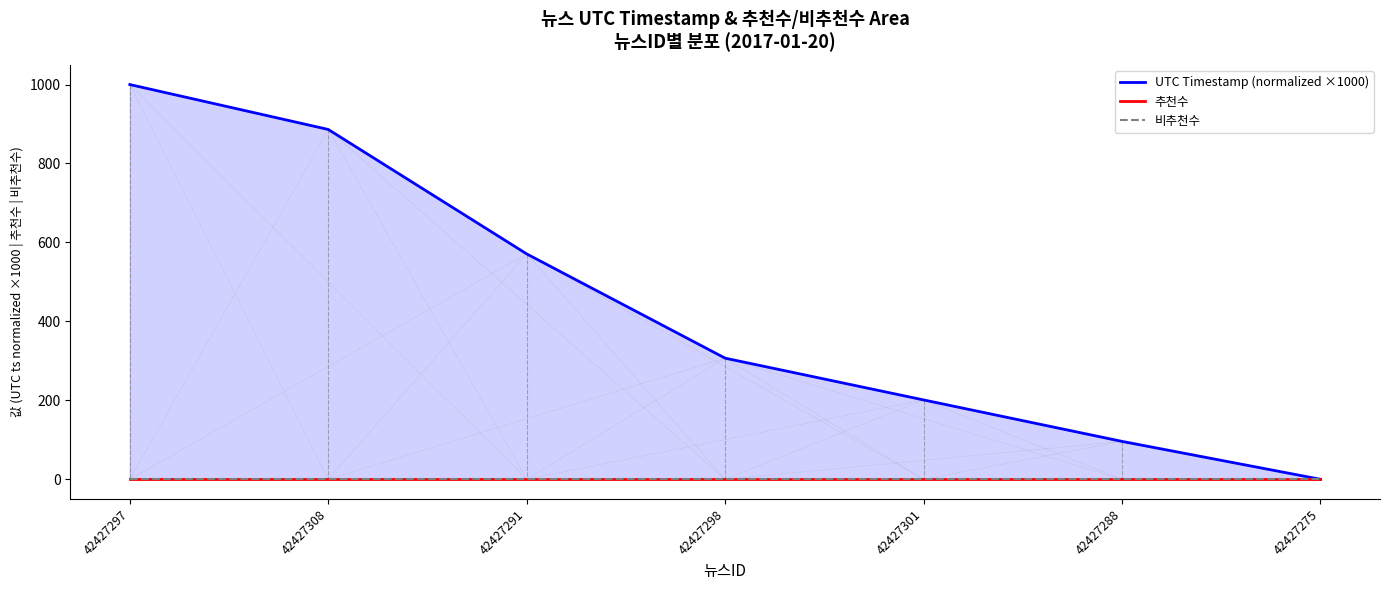

True or false: 추천수 has a value of 0.0 at 42427291.

True